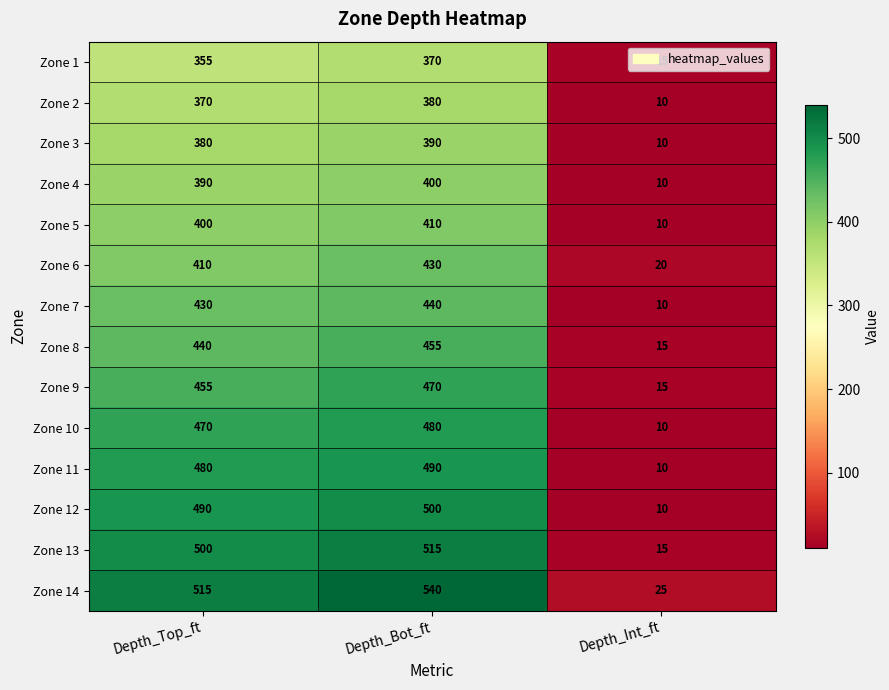

Rank the series at Depth_Bot_ft from lowest to highest value.

Zone 1, Zone 2, Zone 3, Zone 4, Zone 5, Zone 6, Zone 7, Zone 8, Zone 9, Zone 10, Zone 11, Zone 12, Zone 13, Zone 14